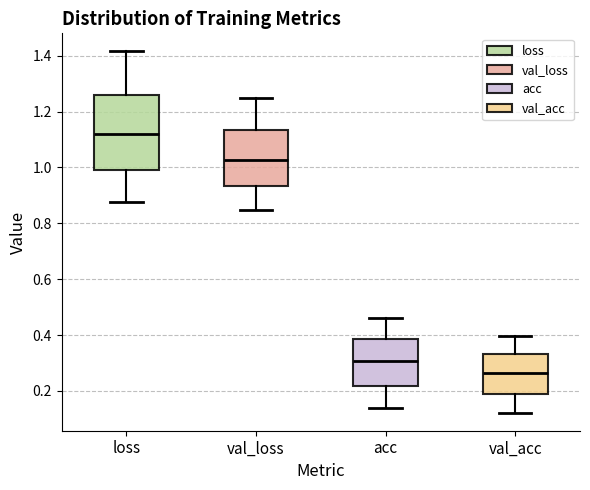

Reading left to right, transcribe this box plot: for each box, give where its median line is, the range the box spans, and where its two whiskers end, as read against the y-axis. The values are not printed on the chart, so give them approximately, as read against the axis.

loss: median 1.12, box 0.98 to 1.26, whiskers 0.88 to 1.42
val_loss: median 1.02, box 0.94 to 1.14, whiskers 0.84 to 1.24
acc: median 0.30, box 0.22 to 0.38, whiskers 0.14 to 0.46
val_acc: median 0.26, box 0.18 to 0.34, whiskers 0.12 to 0.40